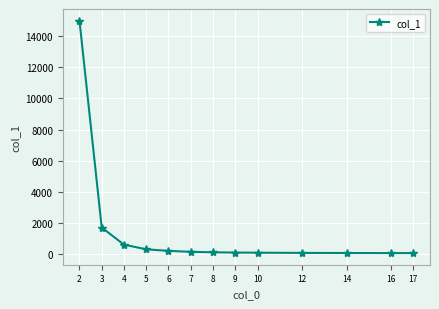

What is the greatest value displayed?

15000